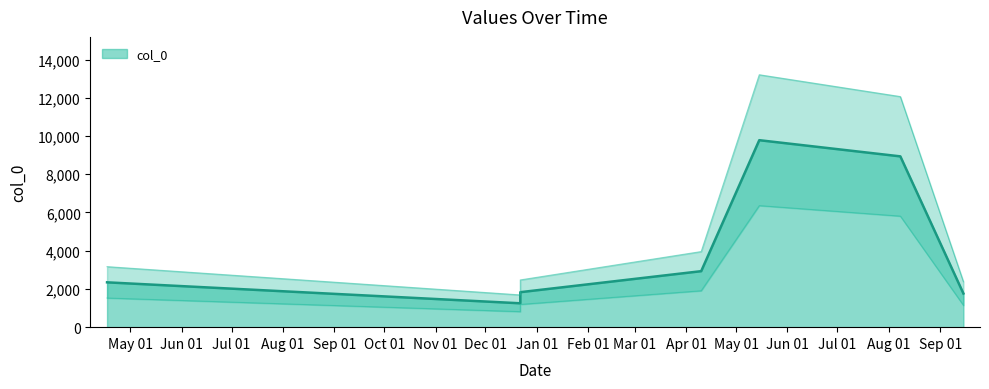

At which category does the chart reach its peak across all series?

2021-05-15